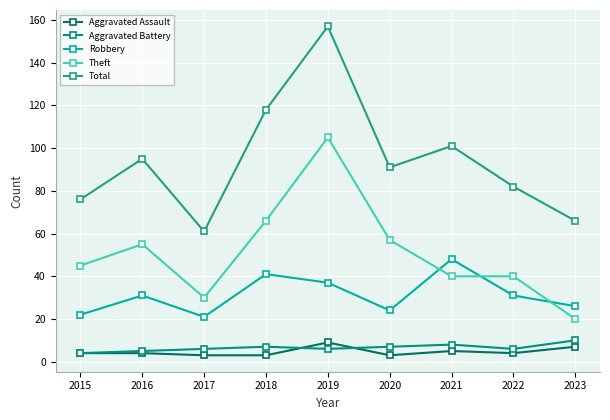

Reading left to right, extract all data points from this chart.

Aggravated Assault: 4	4	3	3	9	3	5	4	7
Aggravated Battery: 4	5	6	7	6	7	8	6	10
Robbery: 22	31	21	41	37	24	48	31	26
Theft: 45	55	30	66	105	57	40	40	20
Total: 76	95	61	118	157	91	101	82	66